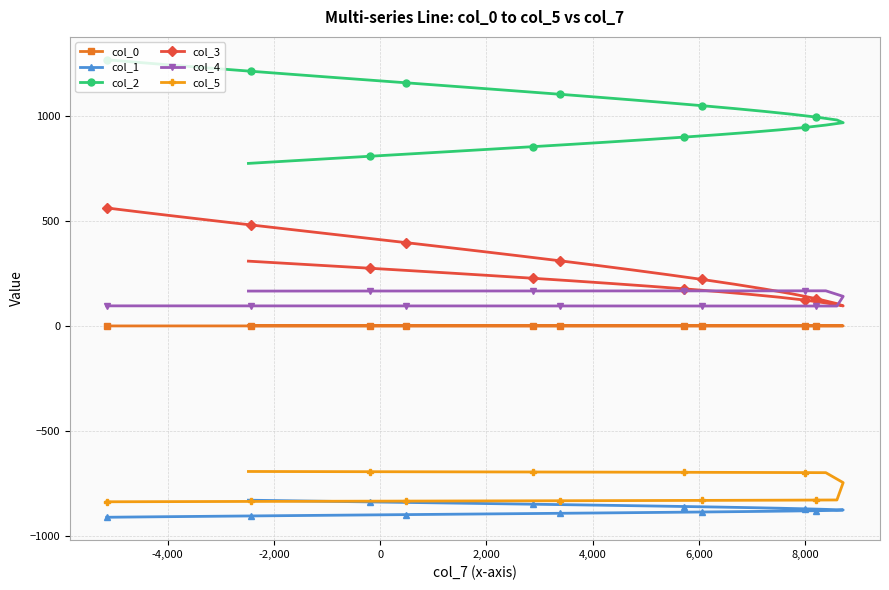

Does the chart have visible grid lines?

Yes